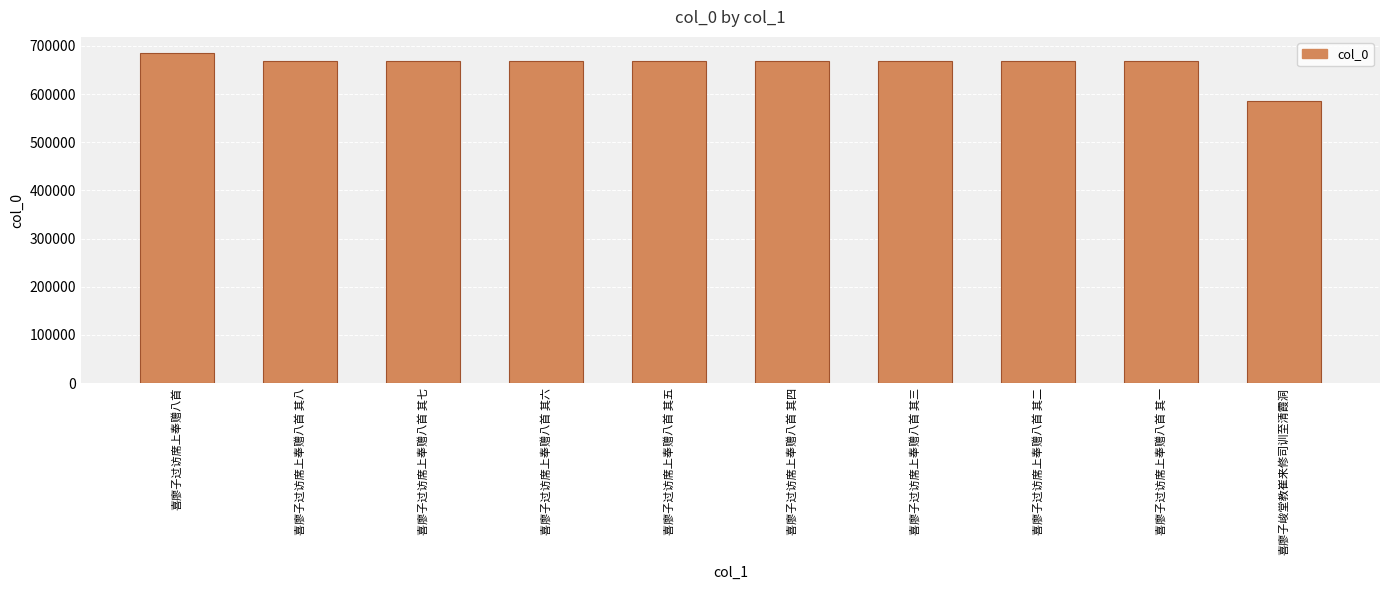

What is the label of the 2nd bar from the right?

喜廖子过访席上奉赠八首 其一